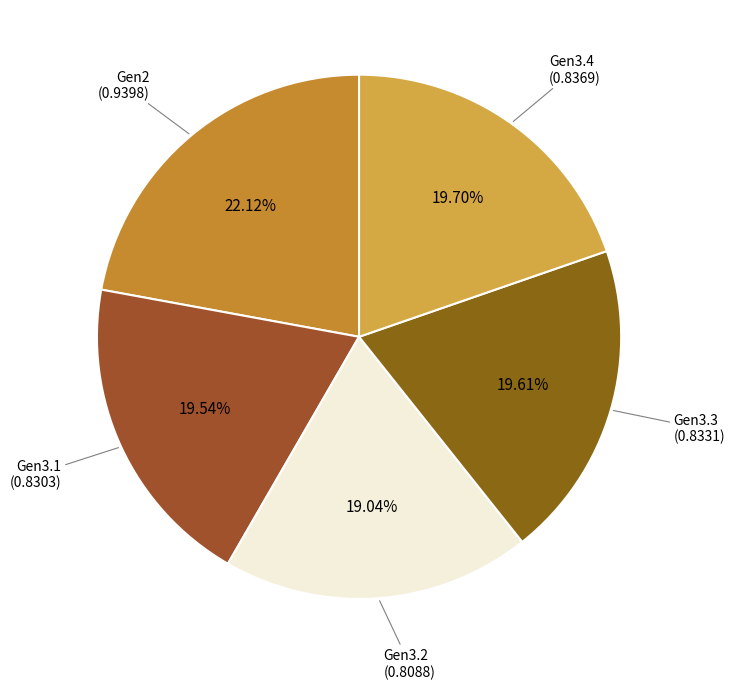

To the nearest percent, what is the average slice percentage?

20%